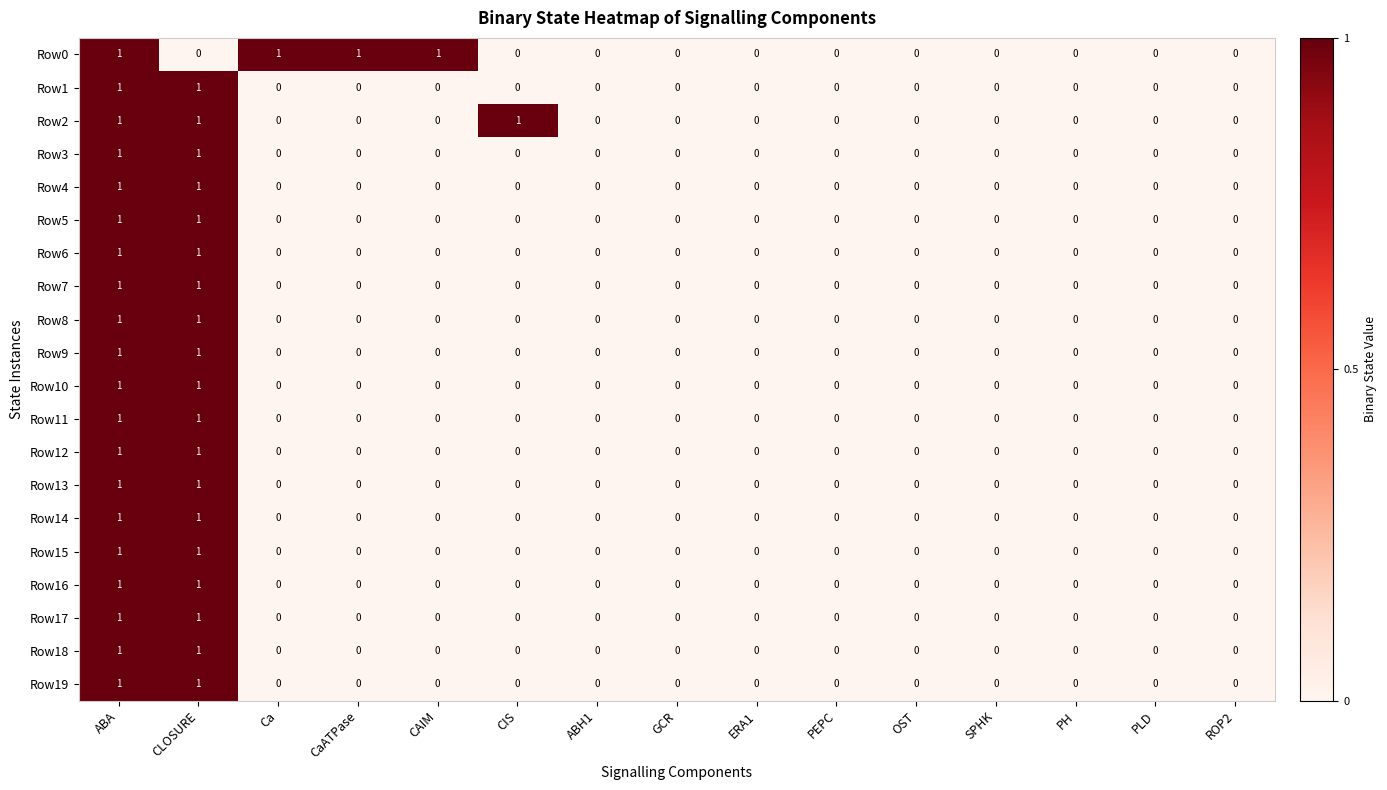

What is the total value across all series at CLOSURE?

19